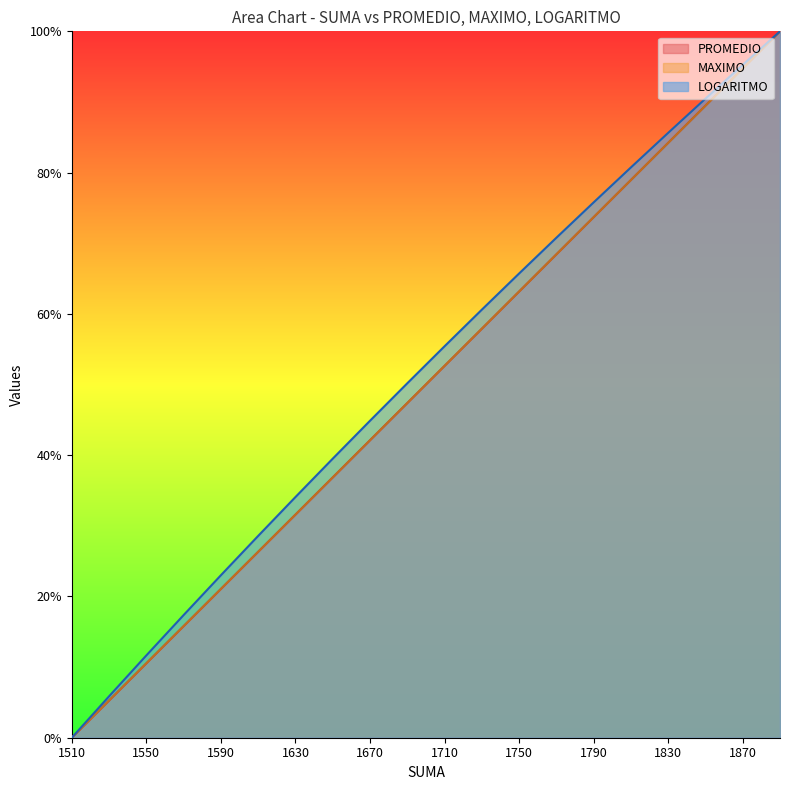

True or false: PROMEDIO and LOGARITMO cross at least once.

False